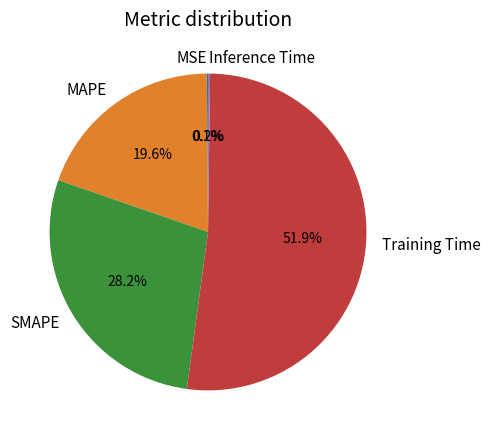

To the nearest percent, what portion does SMAPE represent?

28%